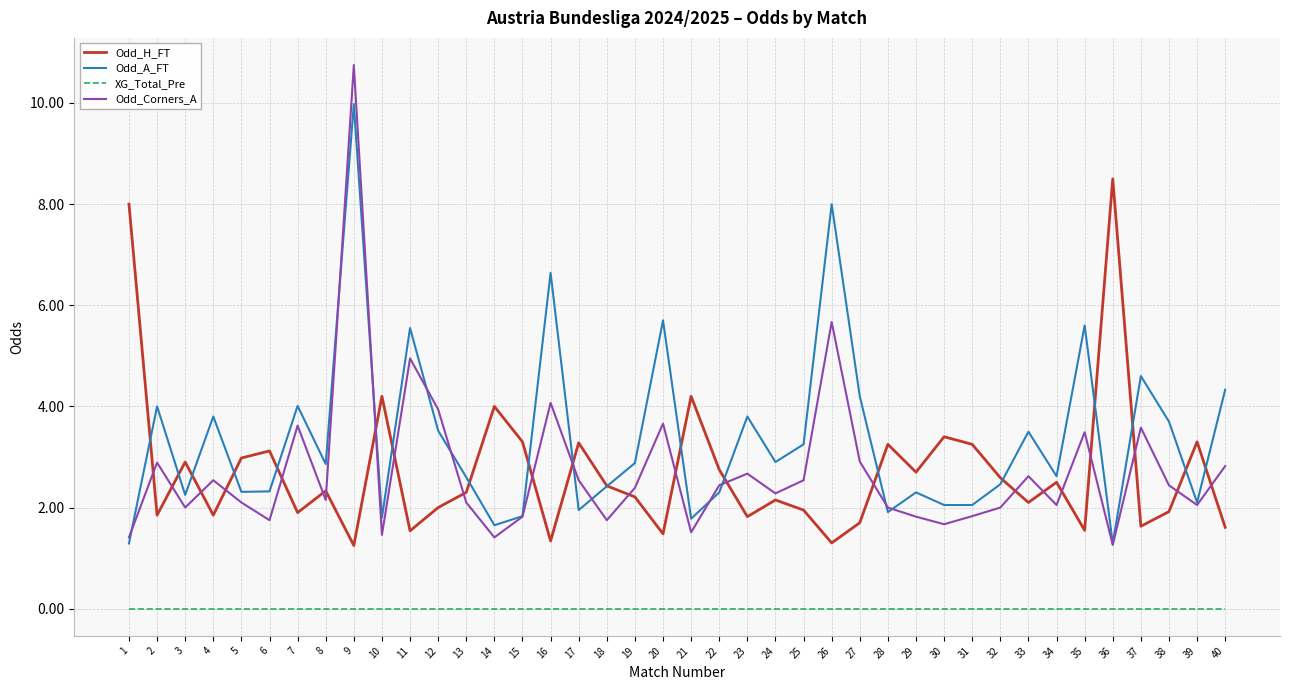

Does the chart display data point markers on the line(s)?

No